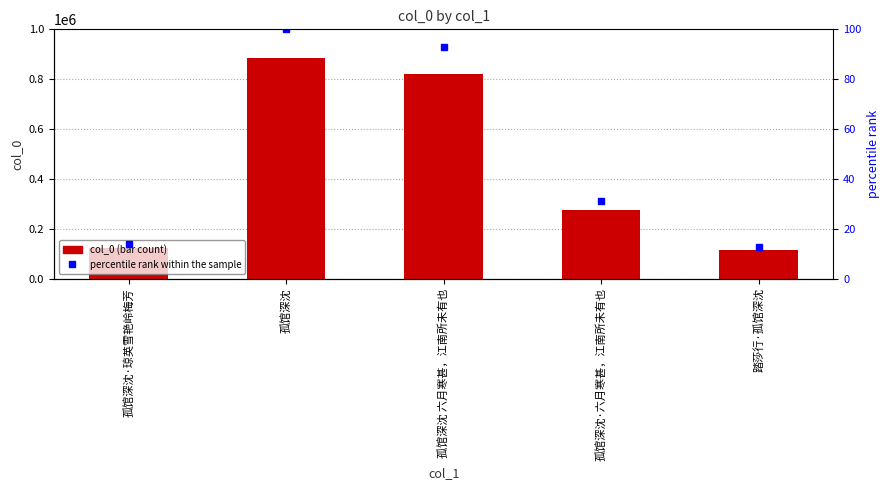

How many values are below 273862?

2